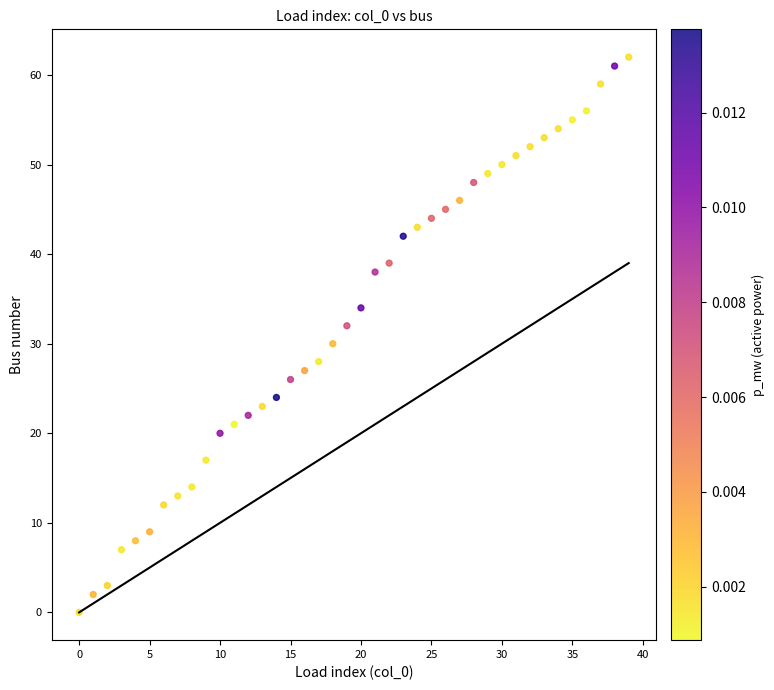

What is the range of Y values (max minus min)?

62